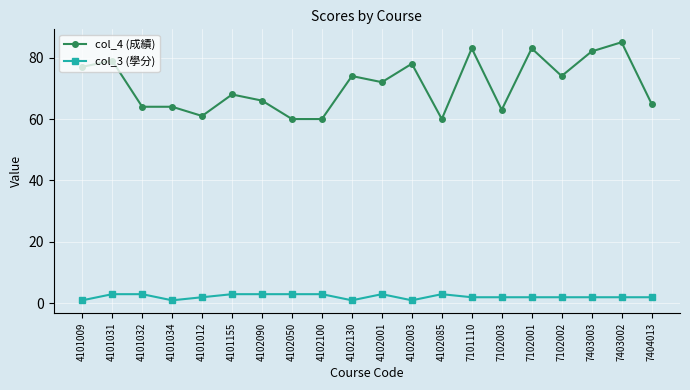

What is the difference between the second highest and minimum values in the col_4 (成績) series?

23